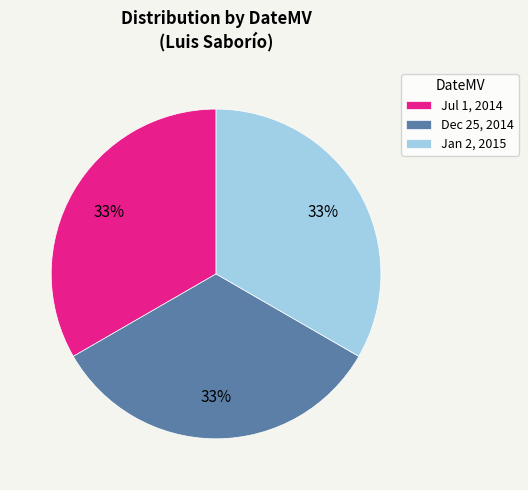

Count the number of slices in the pie.

3